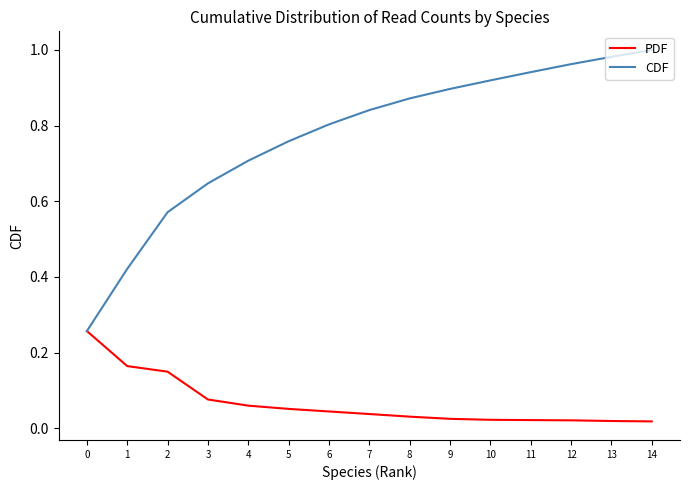

Is the value of PDF at 6 greater than the value of CDF at 6?

No